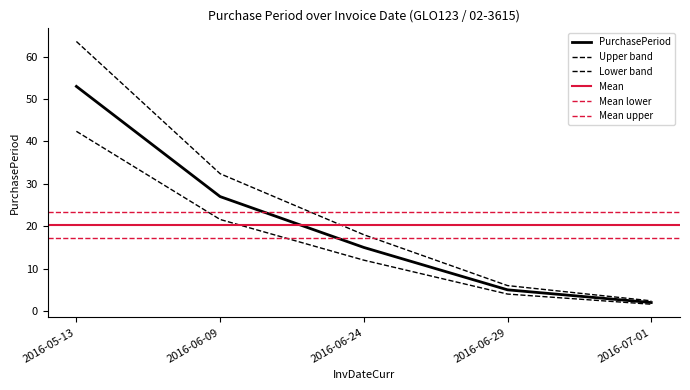

The value at 2016-07-01 is 1.6. True or false?

True